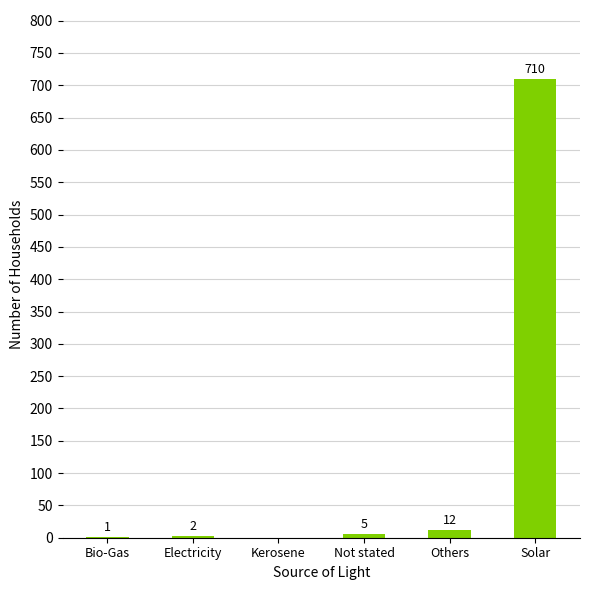

What is the maximum value shown in the chart?

710